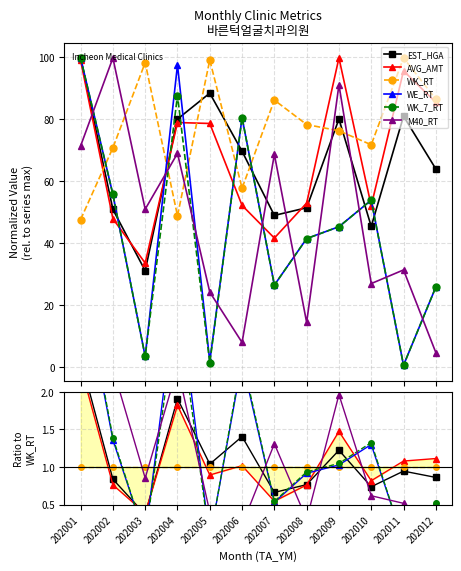

At which category does WE_RT reach its first local peak?

202004